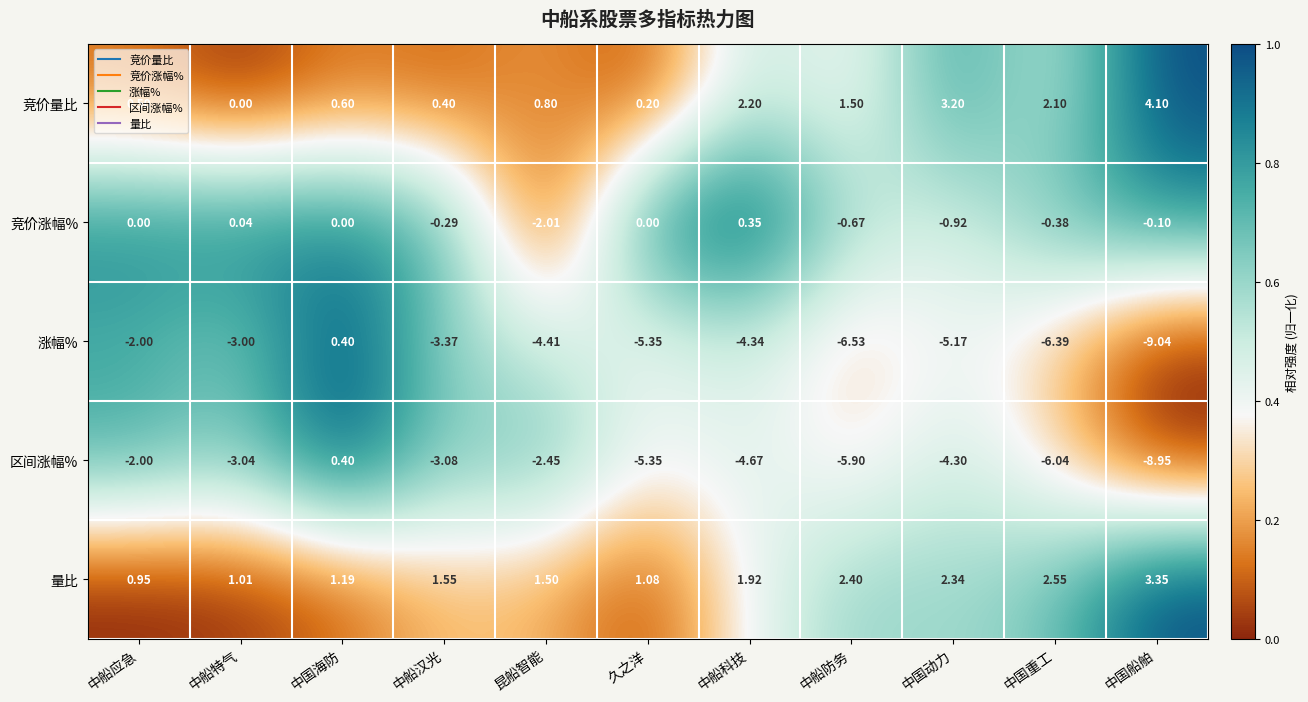

Between 中船应急 and 中船防务, which series saw the biggest shift?

涨幅%